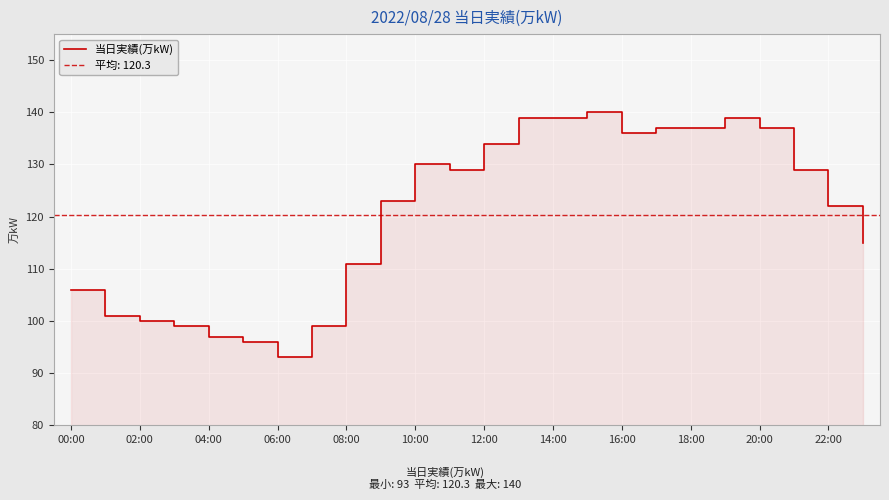

Reading left to right, transcribe all the data shown in this chart.

106	101	100	99	97	96	93	99	111	123	130	129	134	139	139	140	136	137	137	139	137	129	122	115